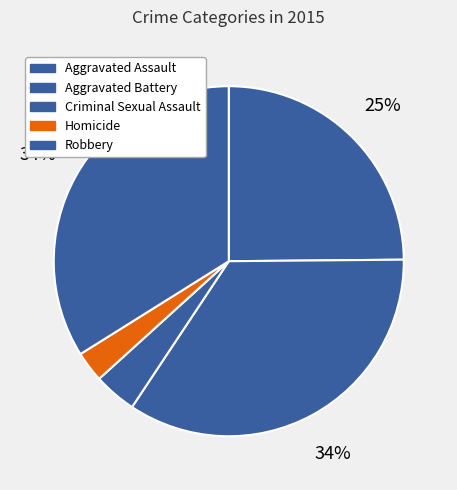

Is there any slice that represents more than half of the pie?

No